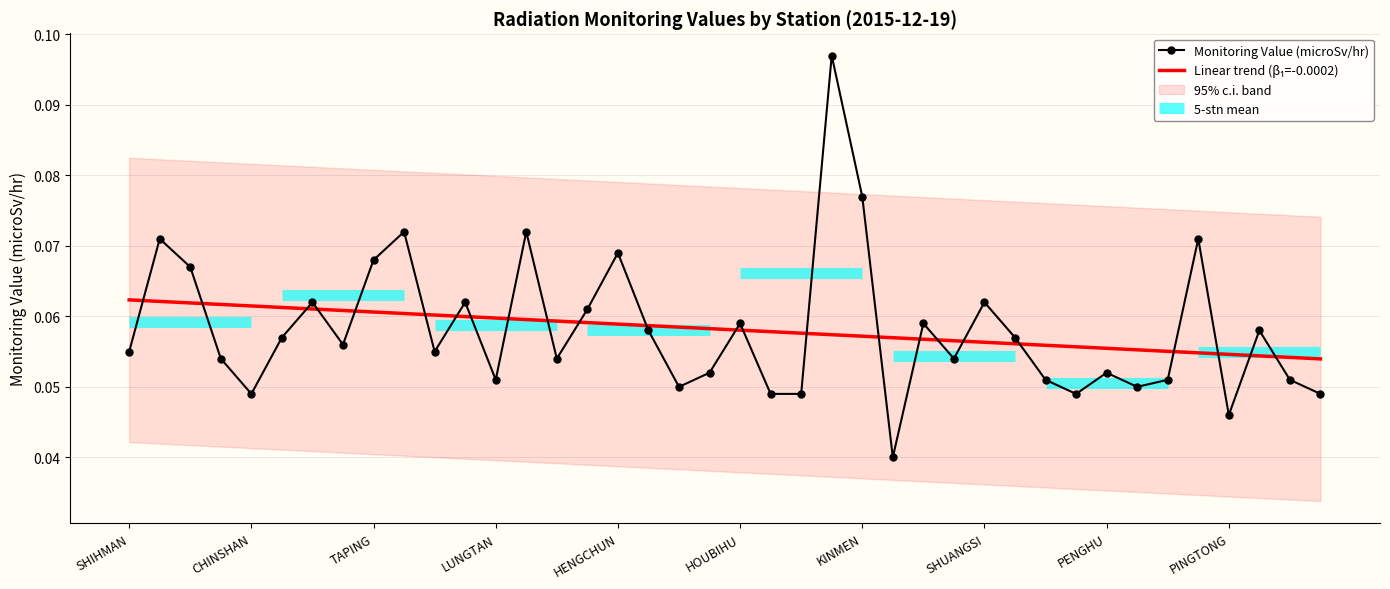

At 21, list the series in order from smallest to largest.

Monitoring Value (microSv/hr), Linear trend (β₁=-0.0002)